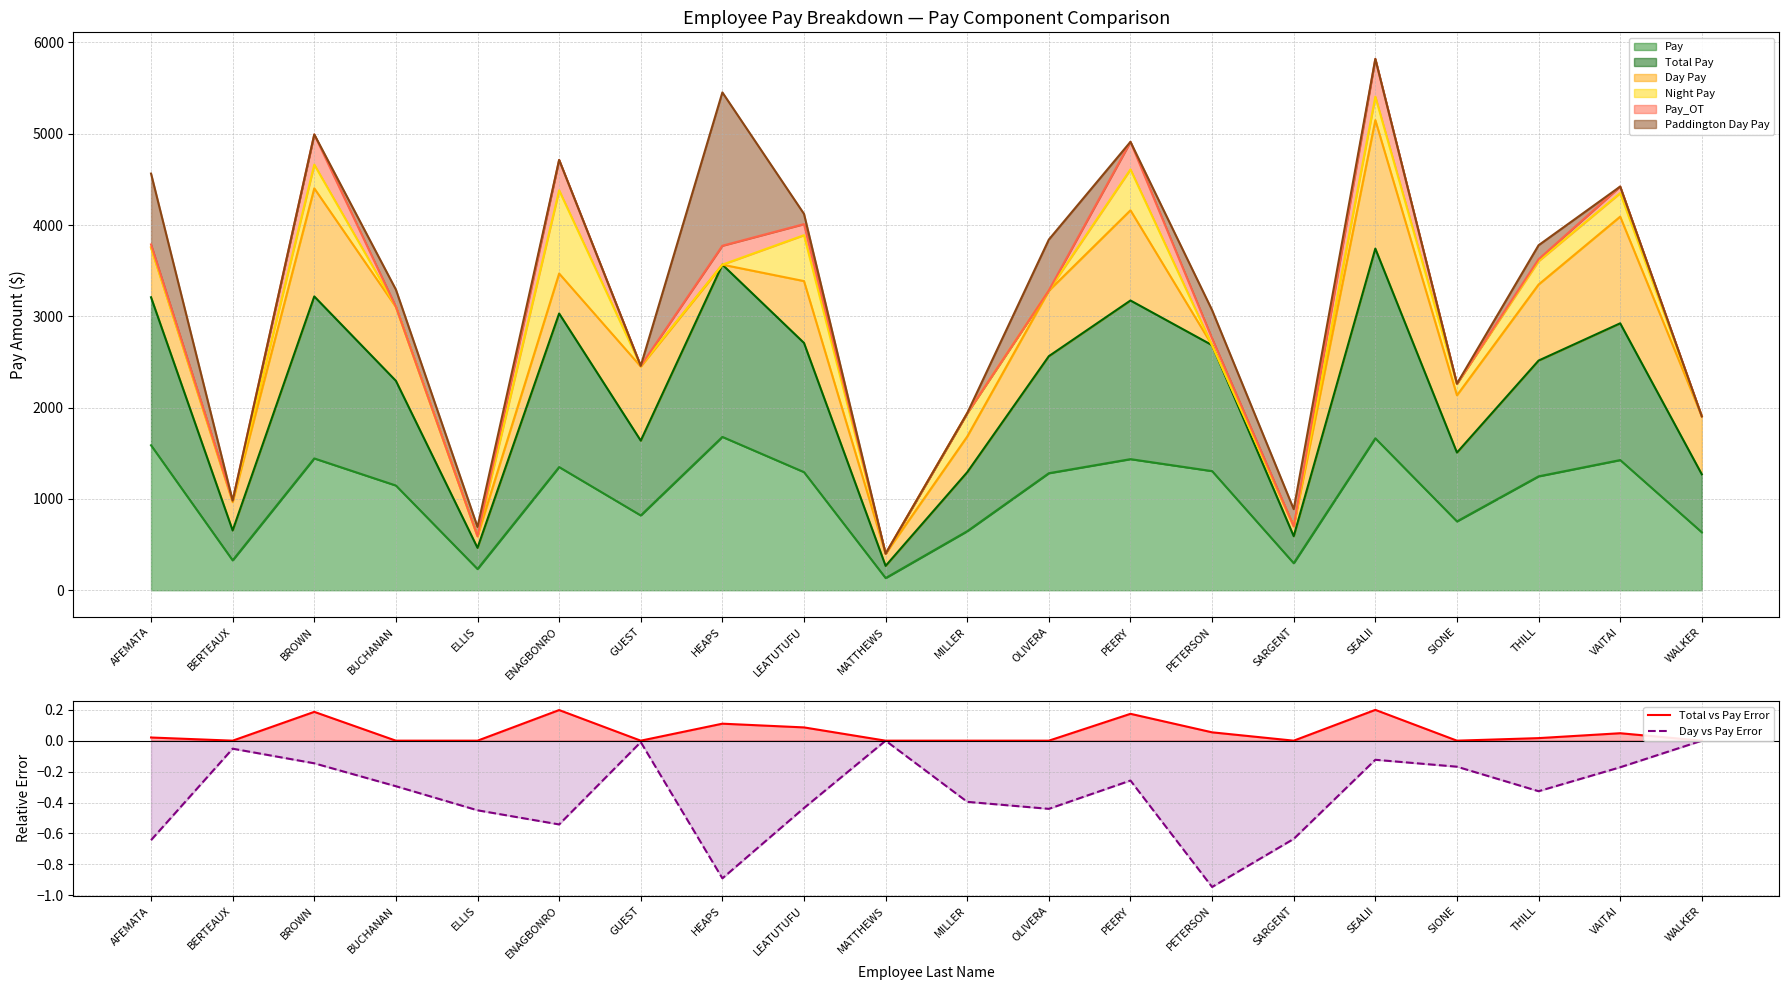

Is the value of Total Pay at MATTHEWS greater than the value of Pay at SIONE?

No